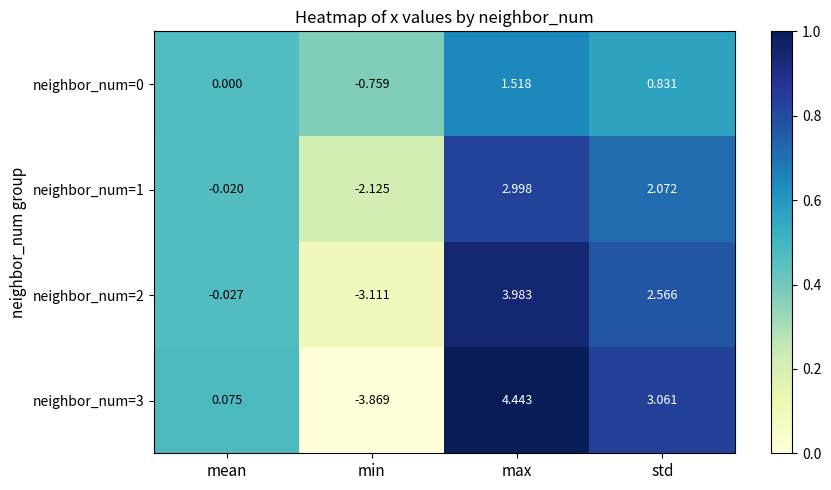

At how many categories does at least one series exceed 0?

3